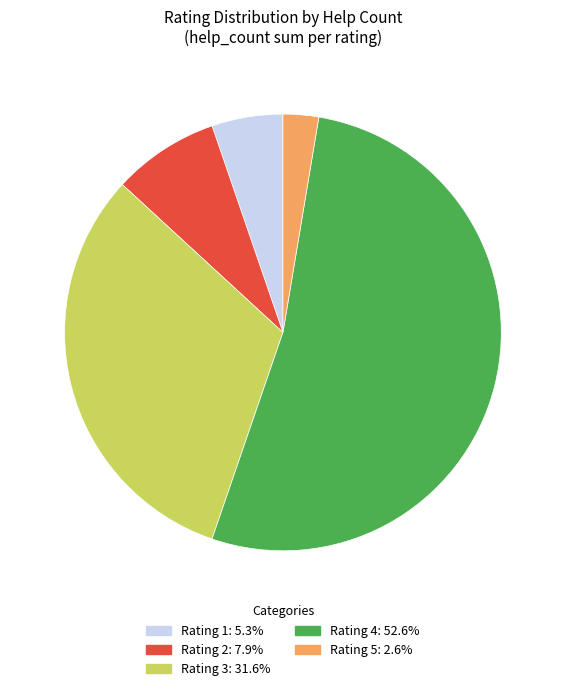

Does any single category account for the majority?

Yes